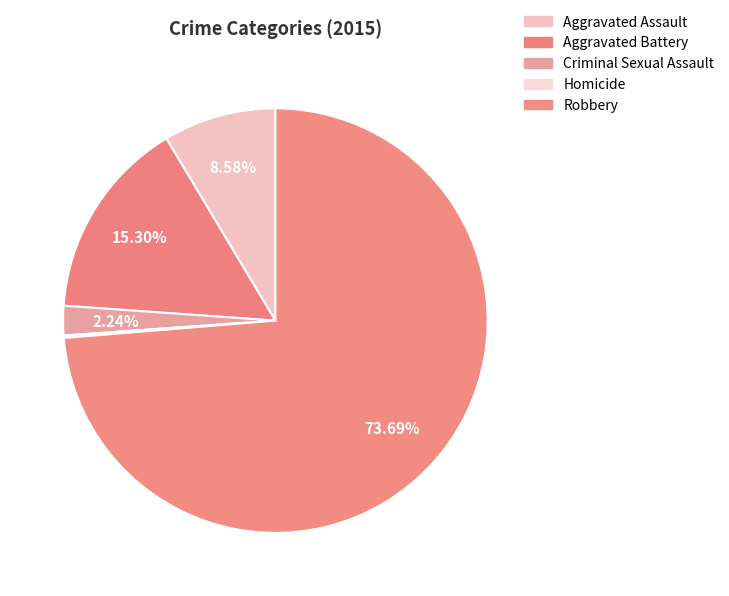

How much of the chart is everything except Robbery?

26.3%